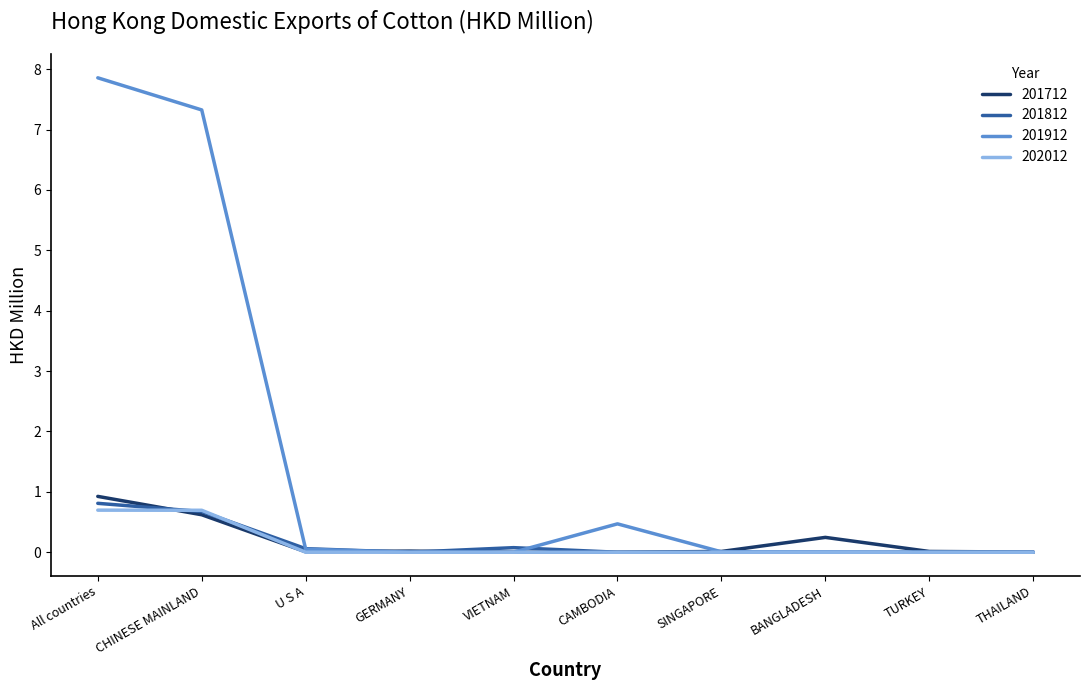

Which series has the widest spread of values?

201912